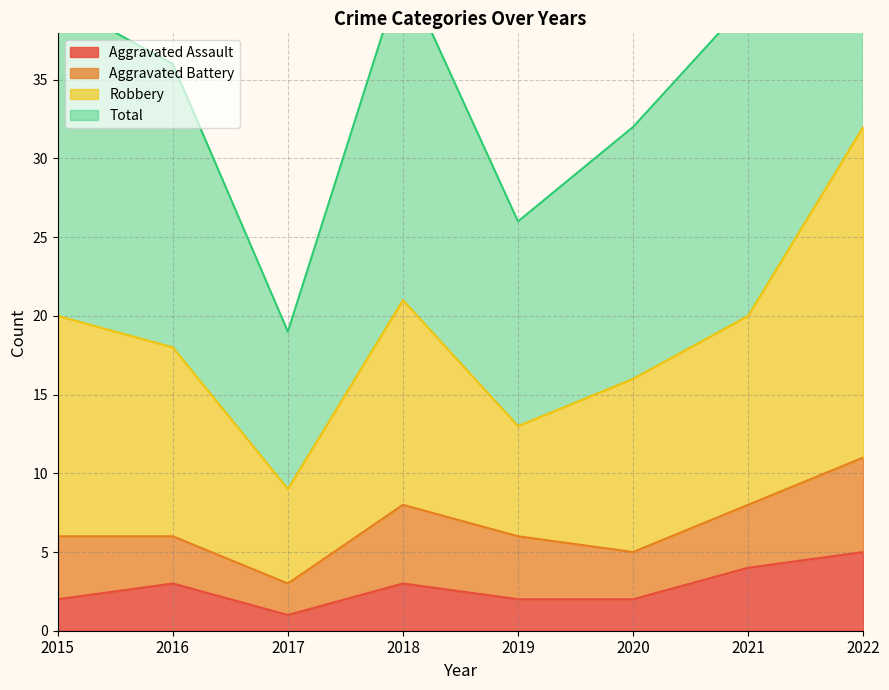

The Aggravated Assault series shows 2 at 2022. True or false?

False